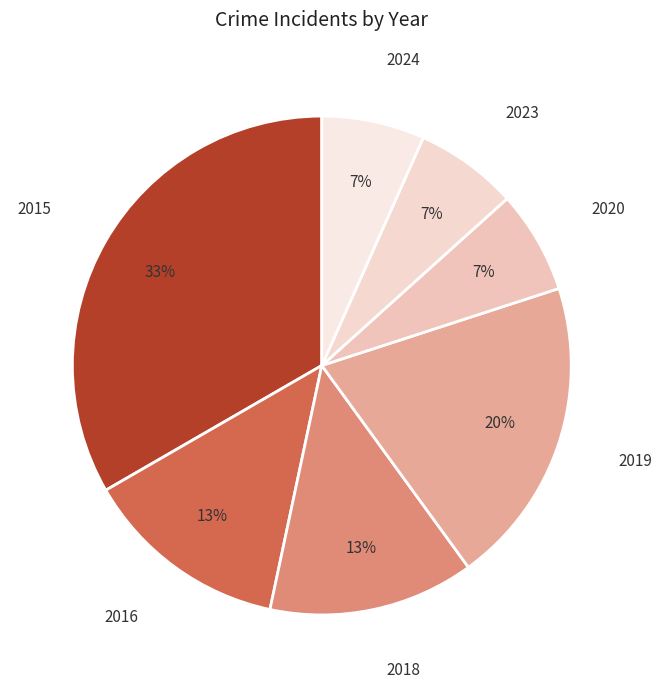

Is 2015 the majority of the pie?

No